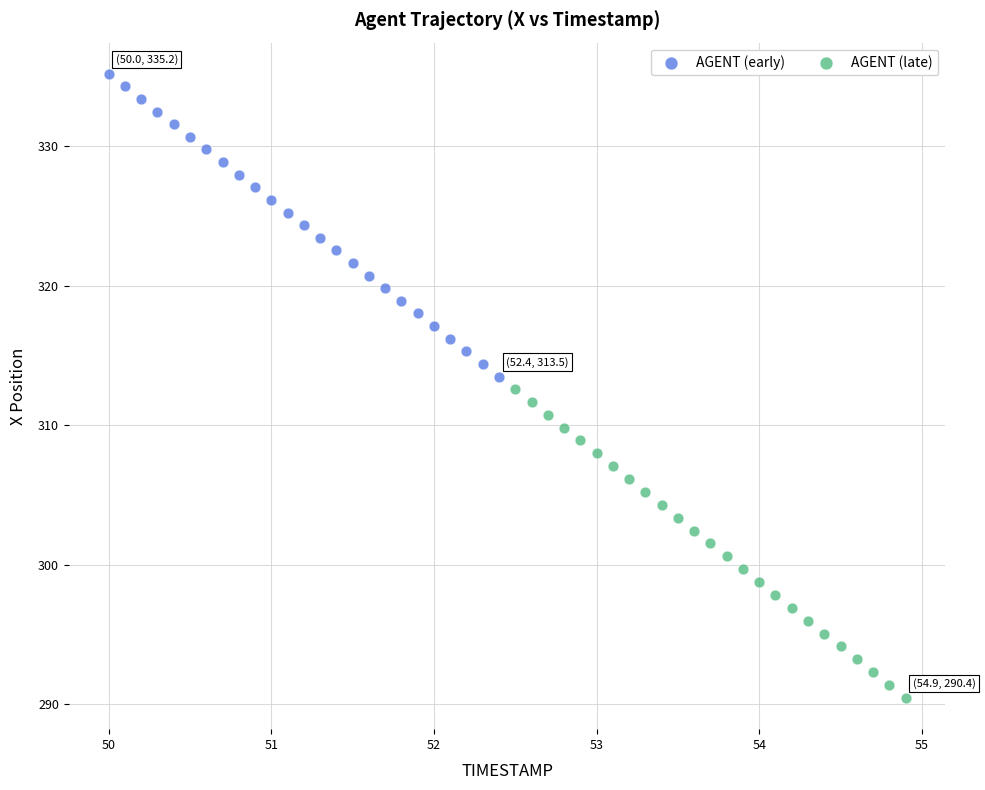

Which series reaches the minimum Y coordinate?

AGENT (late)